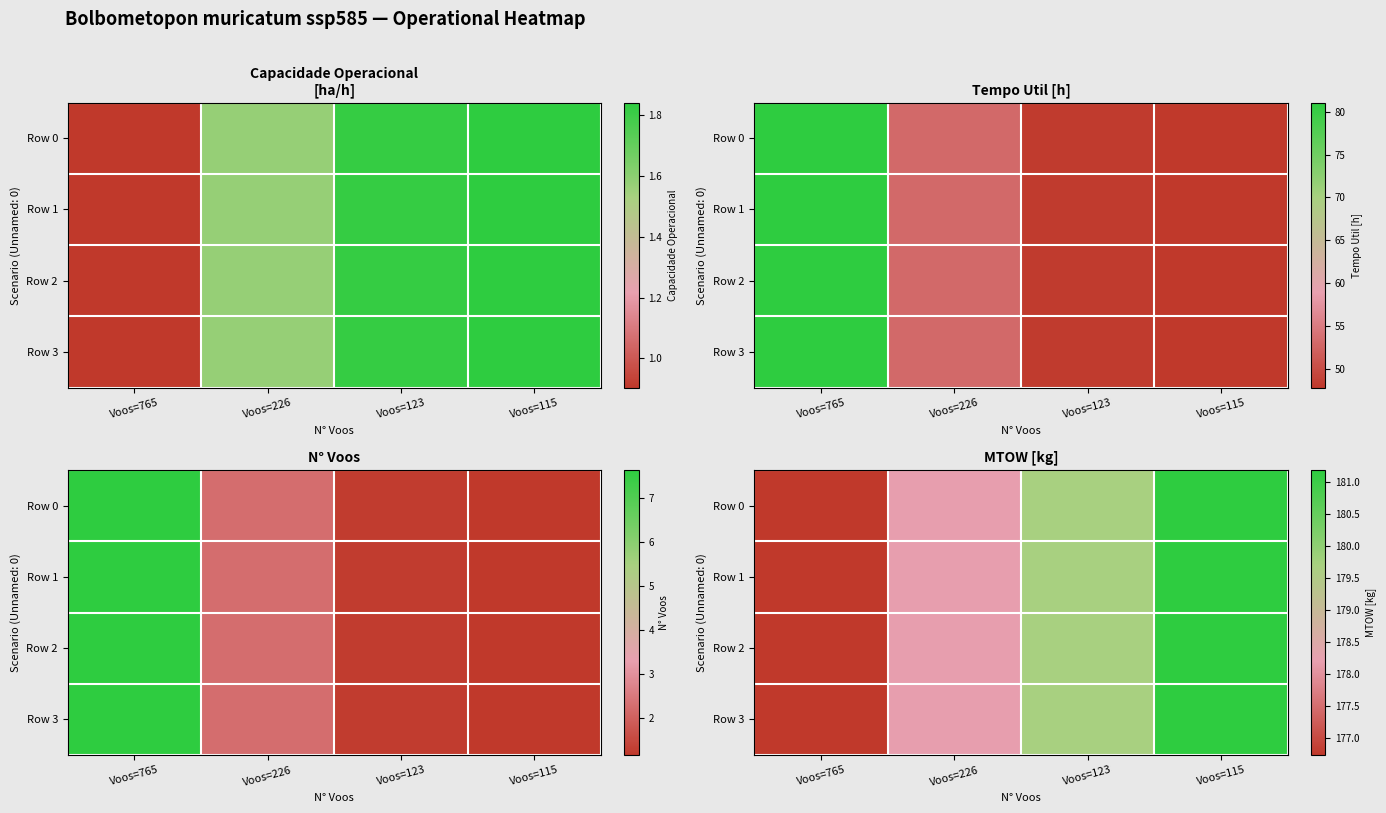

What is the sum of the Row 2 values at Voos=115 and Voos=226?

359.4